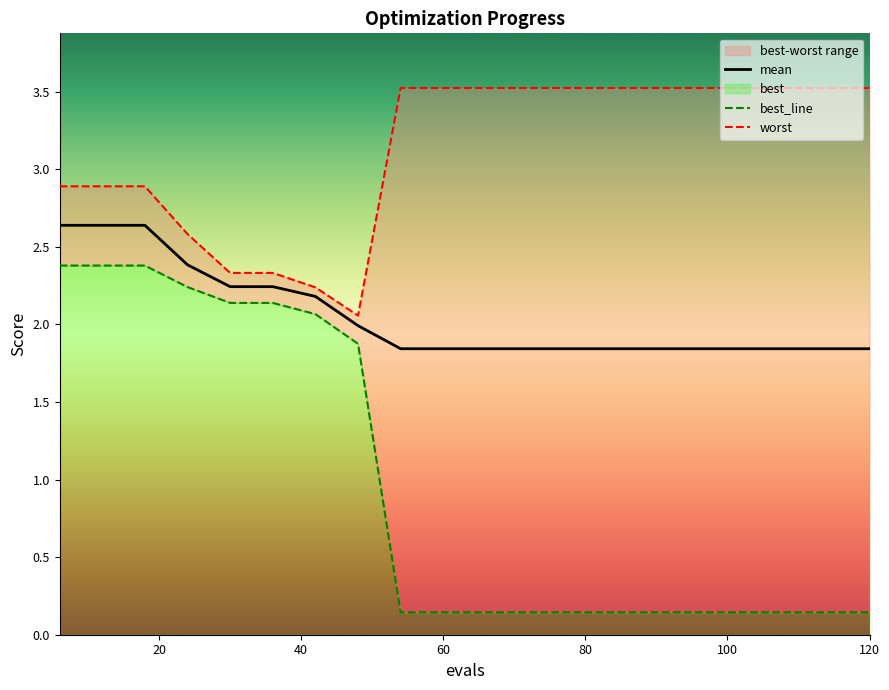

Which series has the widest spread of values?

best_line